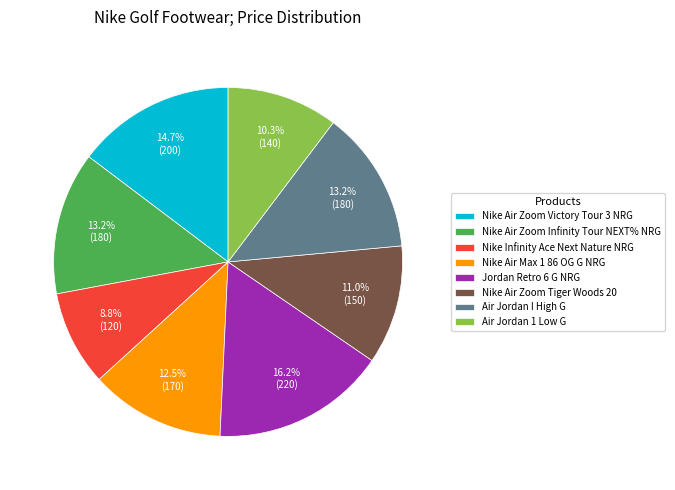

Count the number of slices in the pie.

8